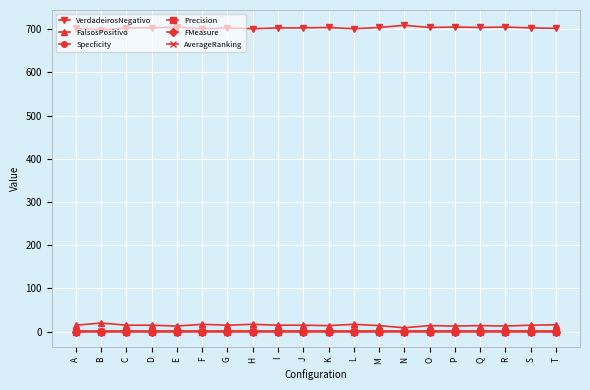

What is the maximum value for AverageRanking?

0.8